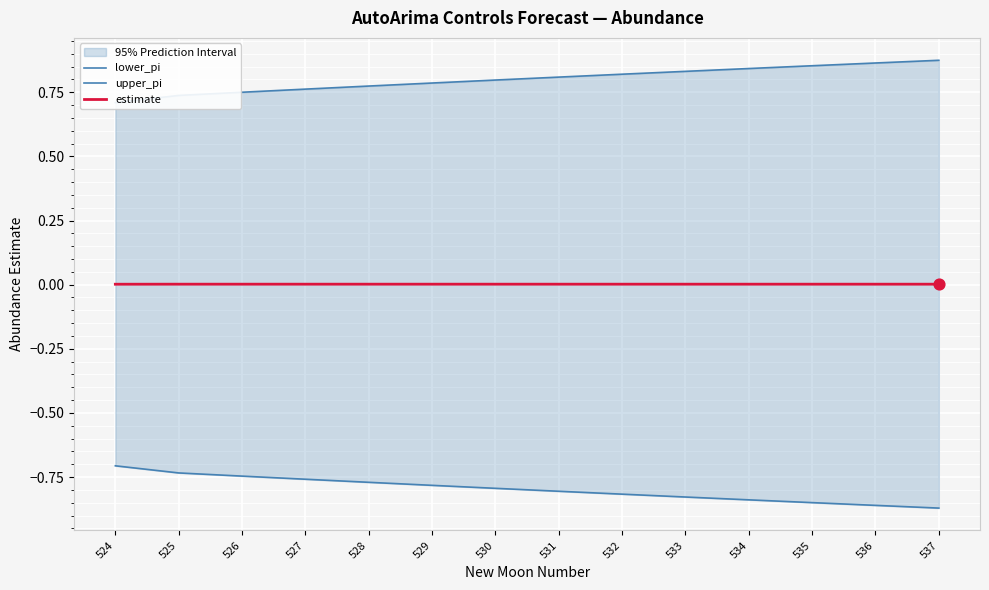

Is the value of estimate at 532 greater than the value of lower_pi at 532?

Yes